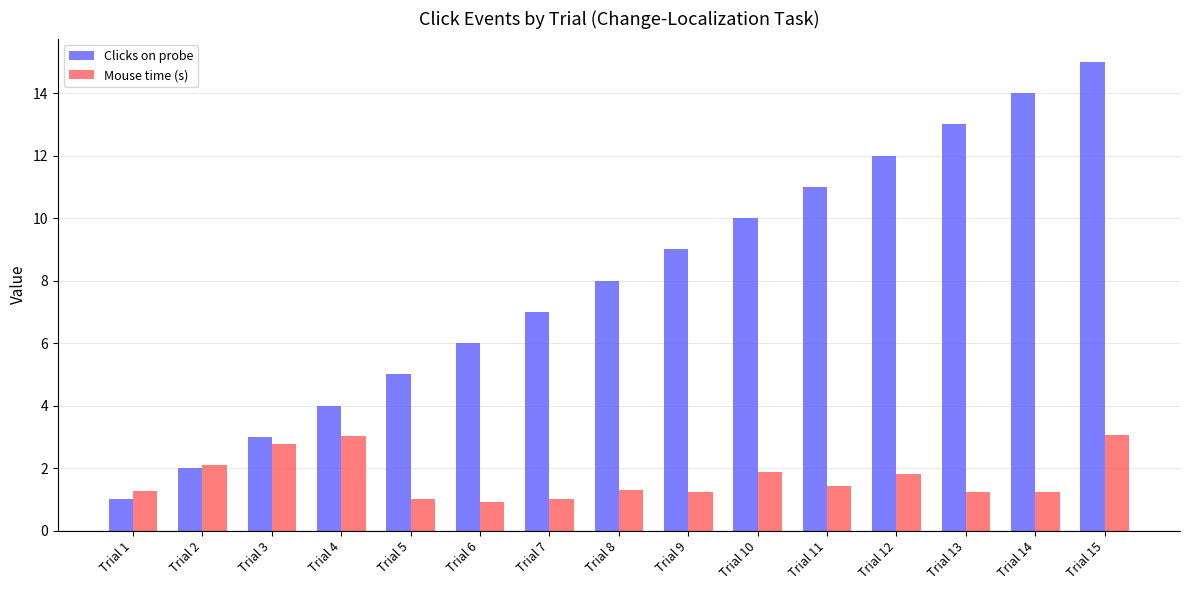

Which series has the largest total across all categories?

Clicks on probe